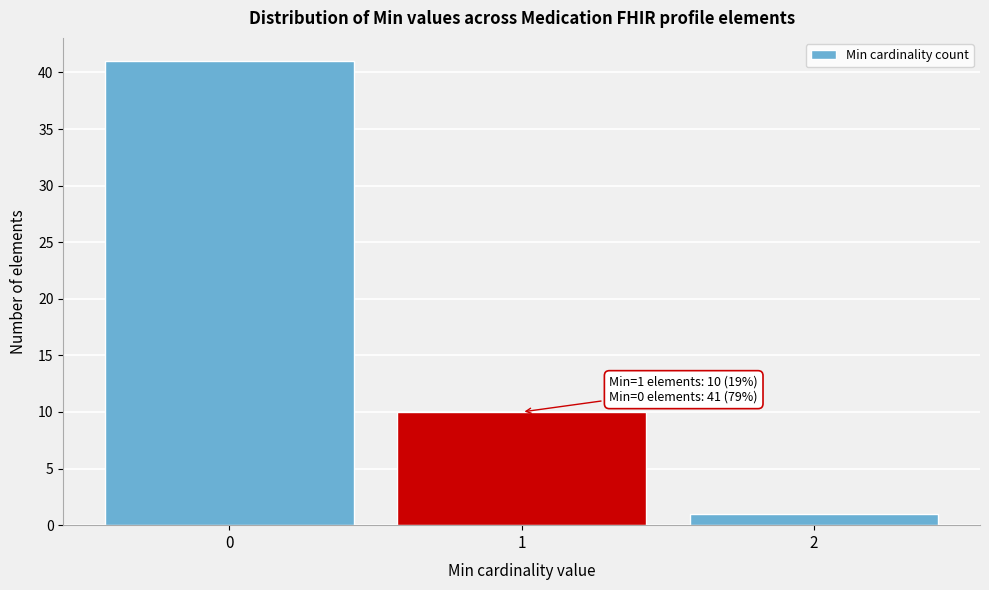

Over which range of the x-axis is the bar tallest?

-0.5 to 0.5